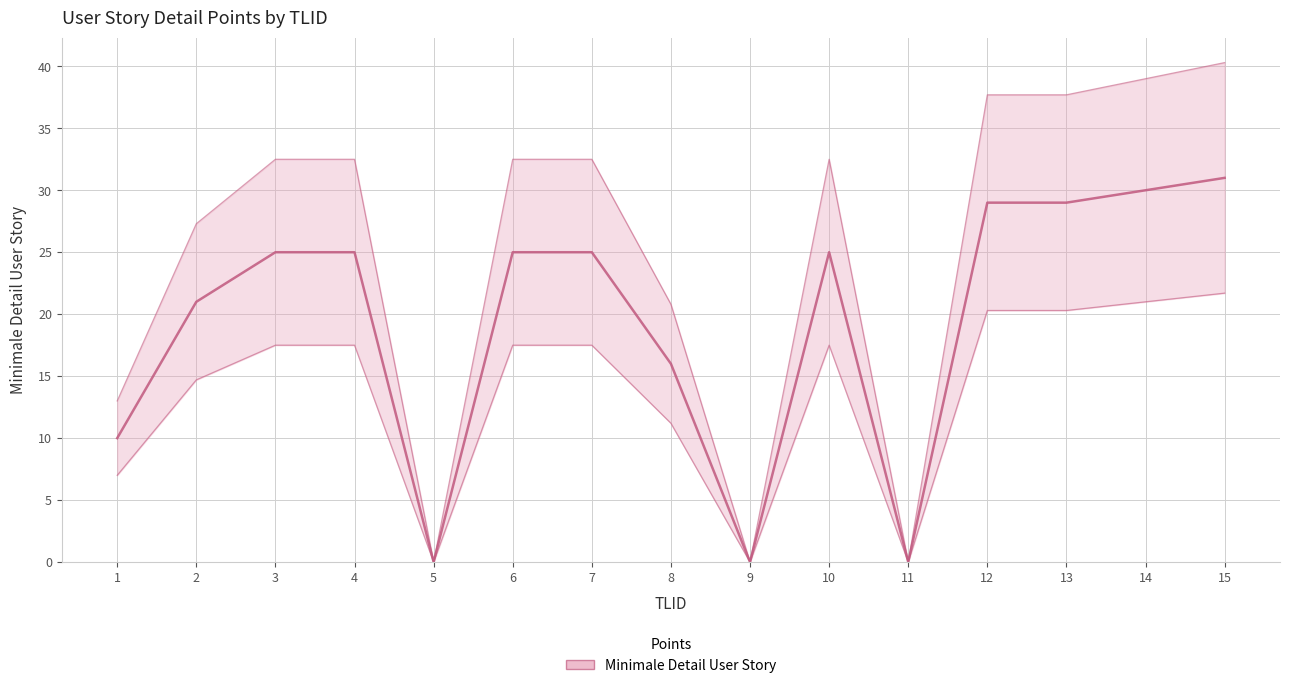

What is the average value?

19